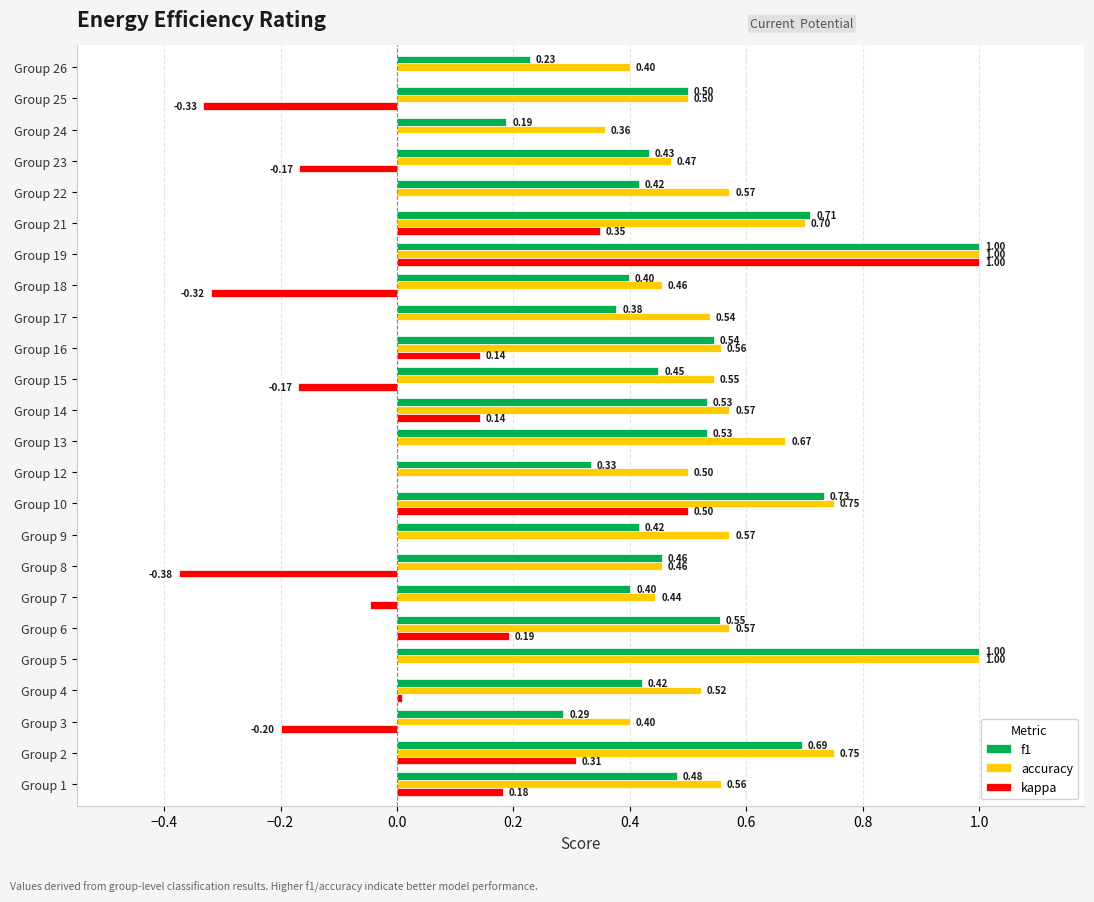

What is the sum of all kappa values?

1.2